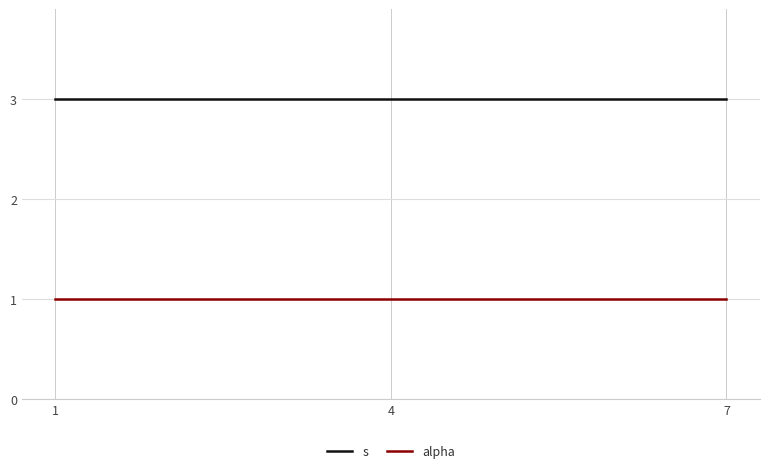

At how many categories does at least one series exceed 2?

3